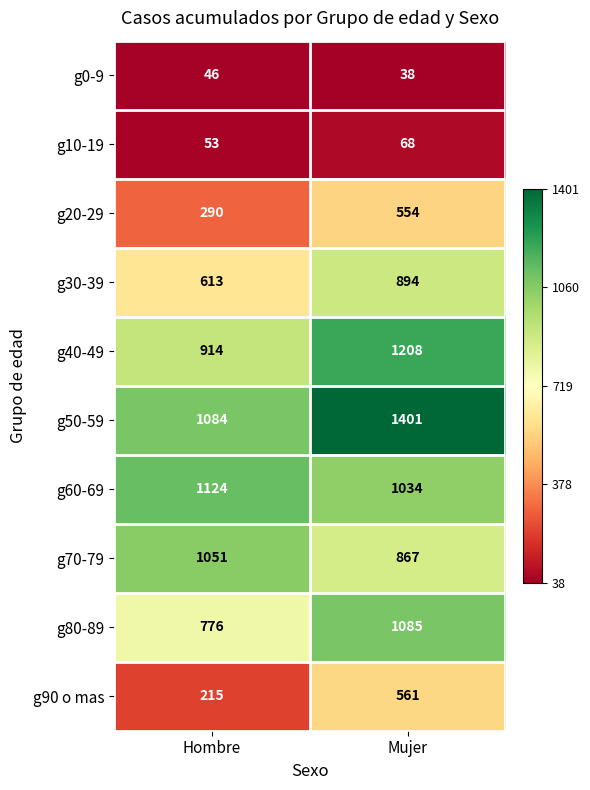

Reading left to right, list all the values displayed in this chart.

g0-9: 46	38
g10-19: 53	68
g20-29: 290	554
g30-39: 613	894
g40-49: 914	1208
g50-59: 1084	1401
g60-69: 1124	1034
g70-79: 1051	867
g80-89: 776	1085
g90 o mas: 215	561